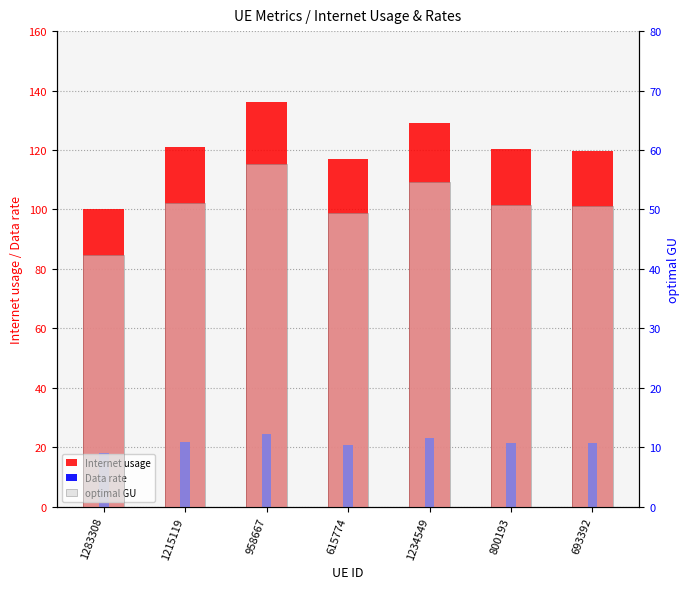

What is the average value of the optimal GU series?

50.9